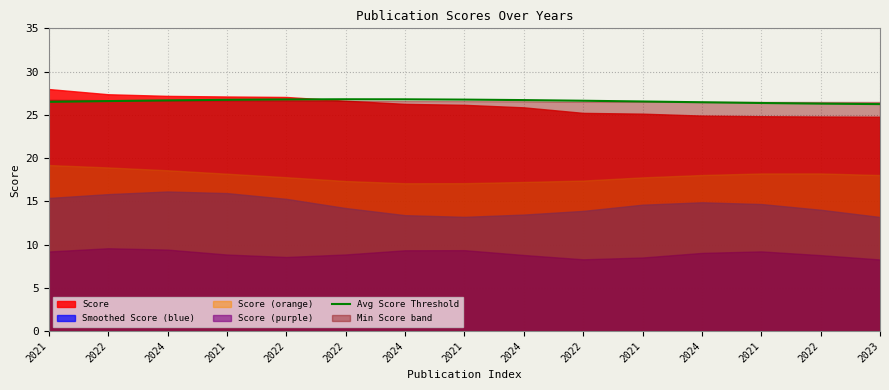

List the labels in order of value, smallest first.

2023, 2022, 2021, 2024, 2021, 2021, 2022, 2022, 2024, 2024, 2021, 2021, 2022, 2024, 2022